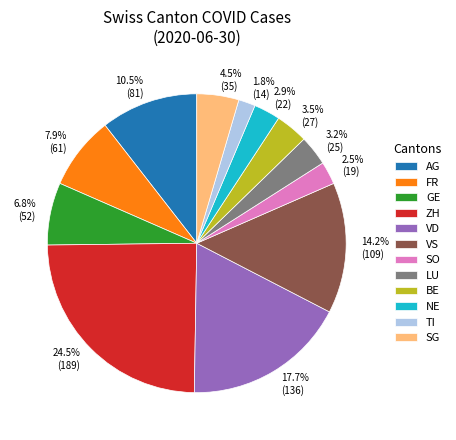

Does any single category account for the majority?

No